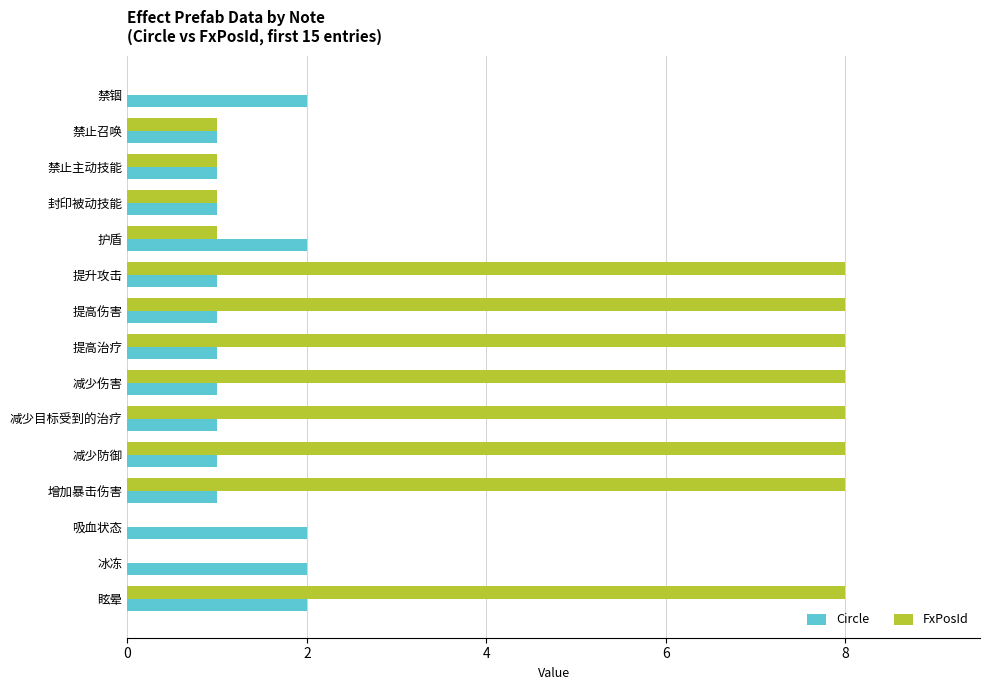

At which category is the sum across all series the highest?

眩晕